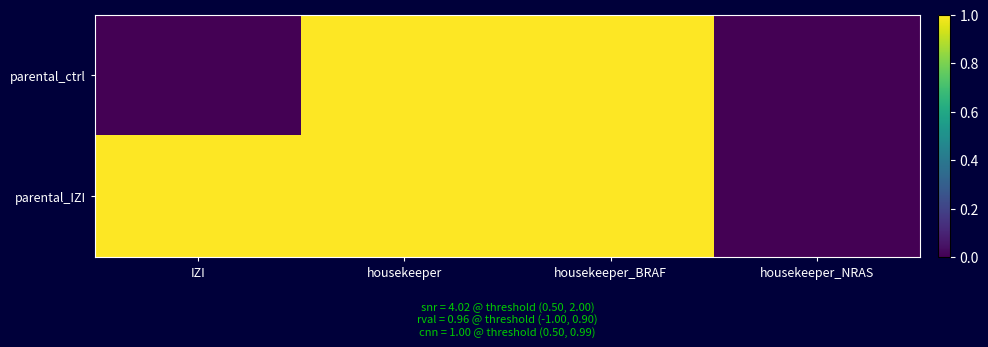

At which category is the sum across all series the highest?

housekeeper